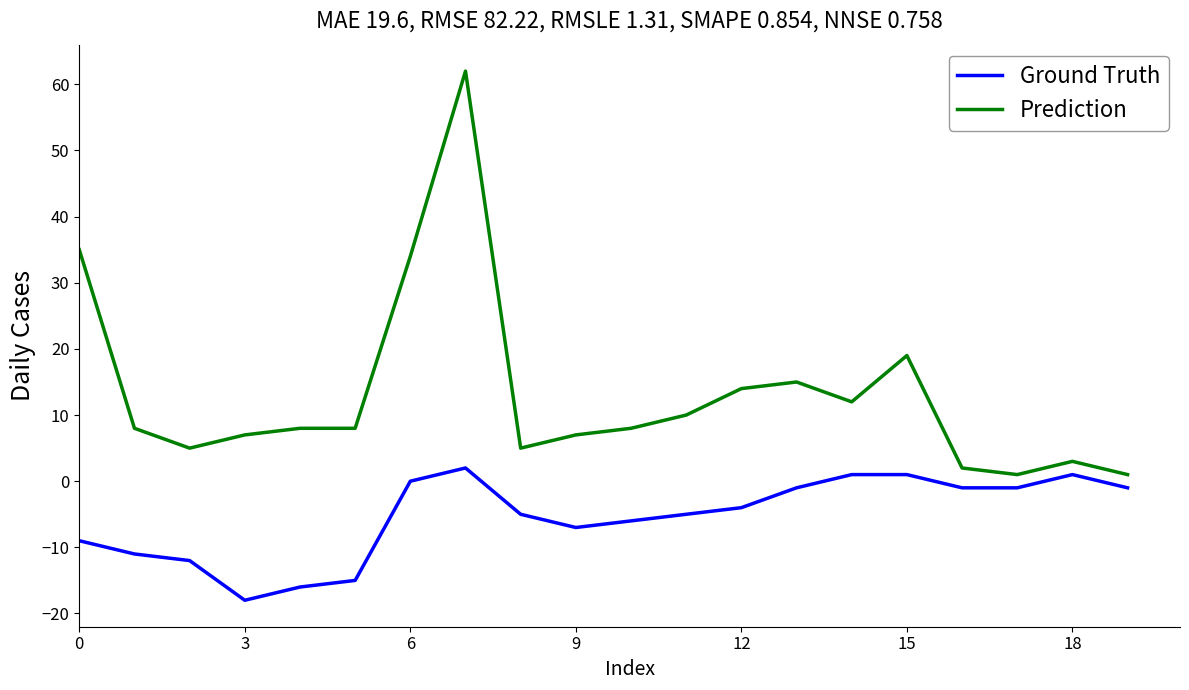

Which series has the largest total across all categories?

Prediction